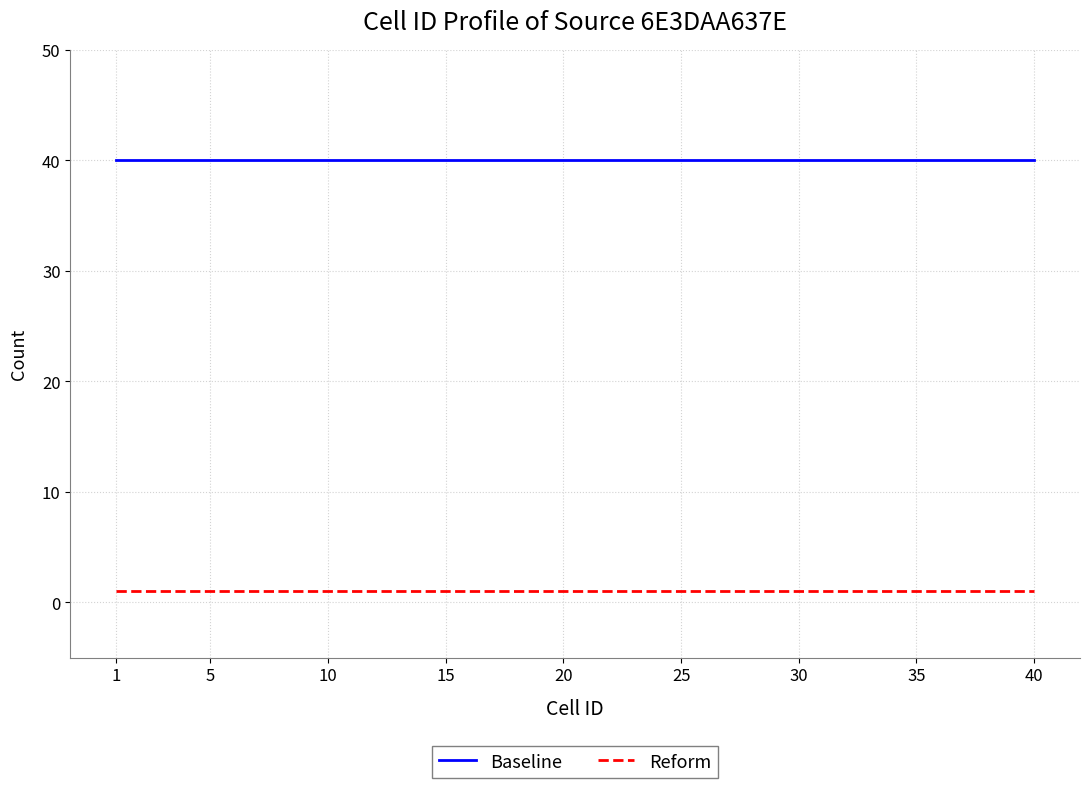

What is the highest value of the Baseline series?

40